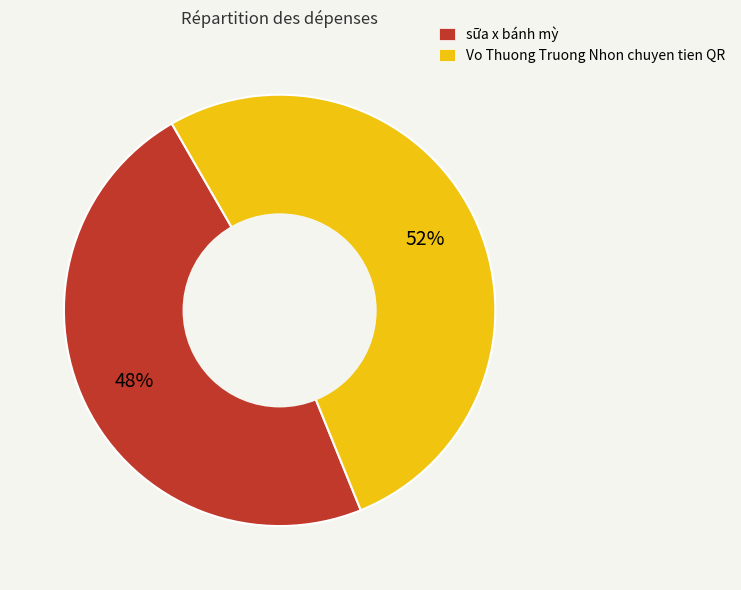

To the nearest percent, what portion does Vo Thuong Truong Nhon chuyen tien QR represent?

52%